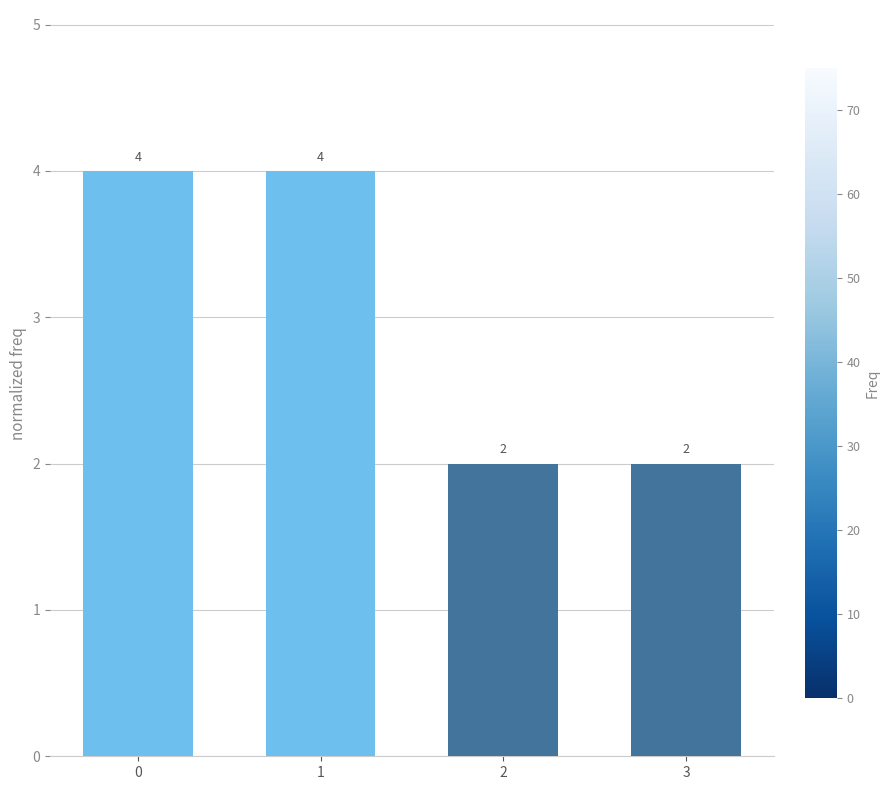

How many series are shown in this chart?

1